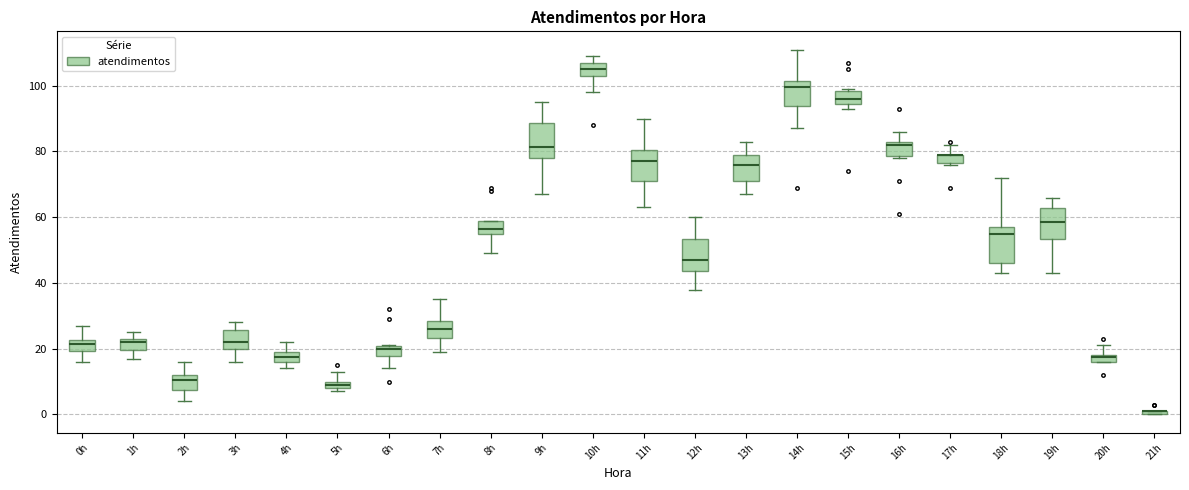

Where is the lower edge of the box for 5h on the y-axis? The values are not printed on the chart, so give them approximately, as read against the axis.

8